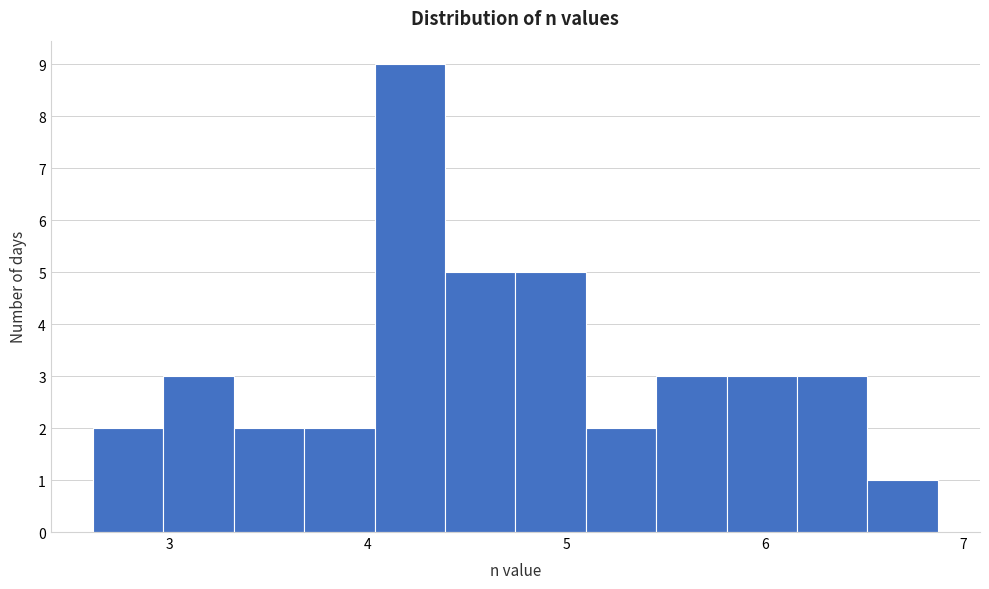

Read against the x-axis, roughly where is the centre of the tallest bar?

4.2